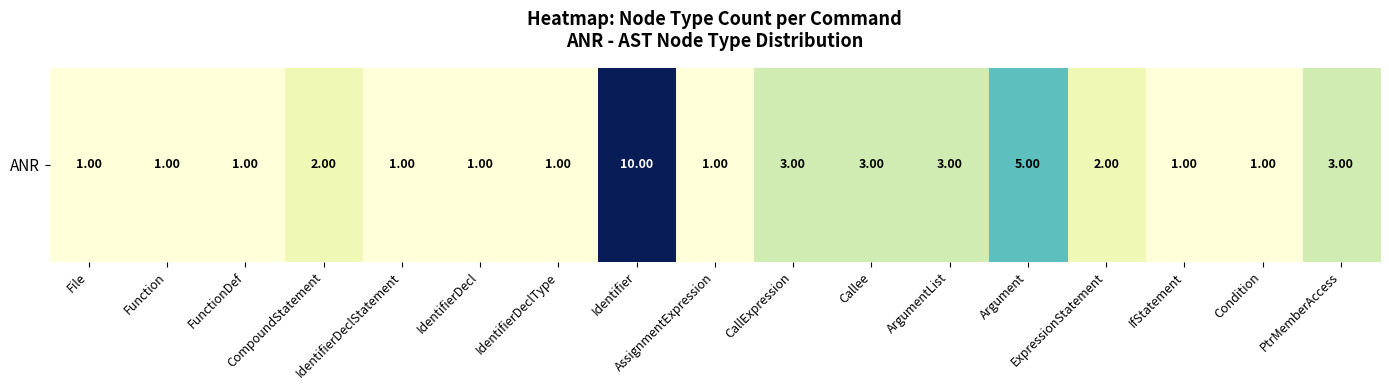

Is it true that the value at Identifier is 10?

True